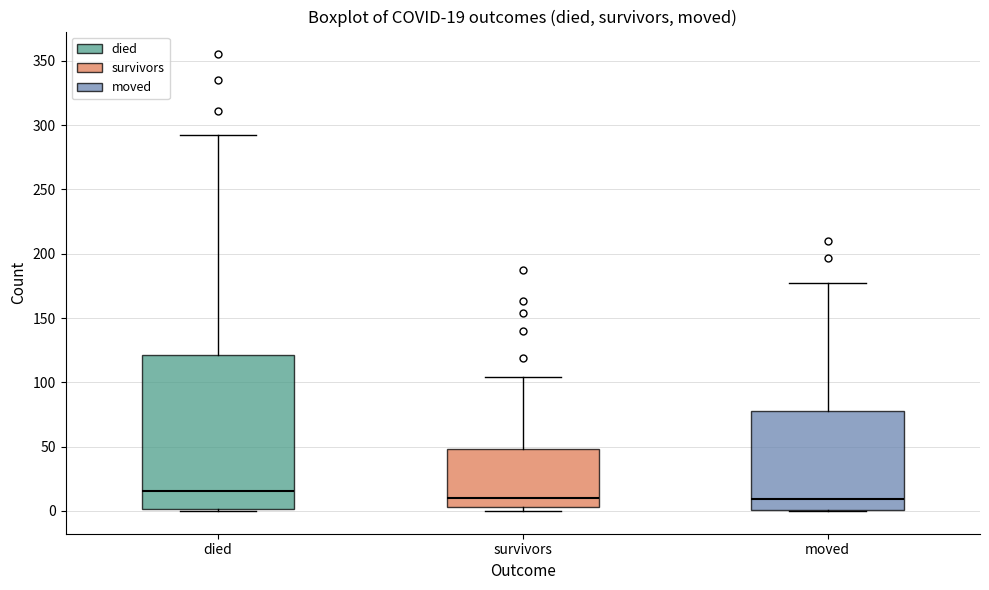

Which box is the tallest, from its lower edge to its upper edge?

died